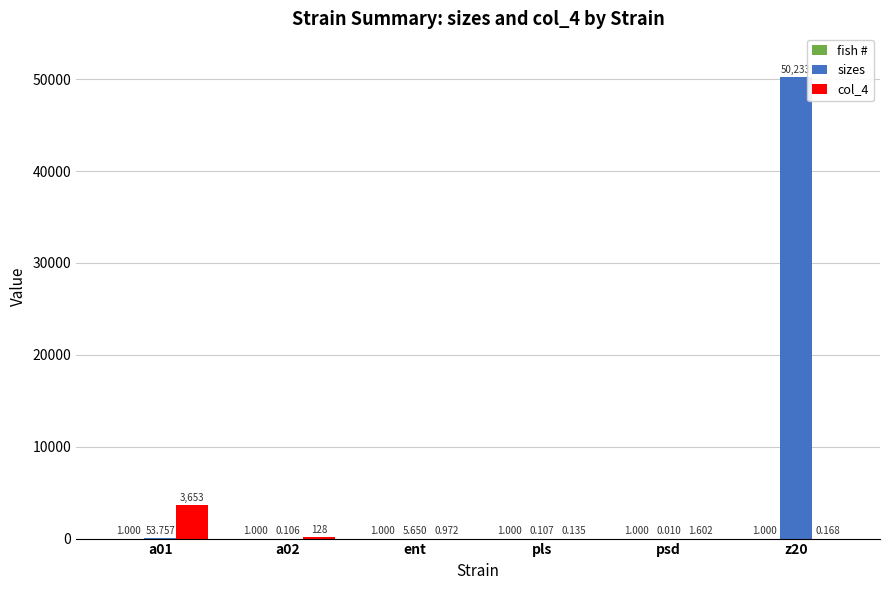

Between a01 and z20, which series saw the biggest shift?

sizes